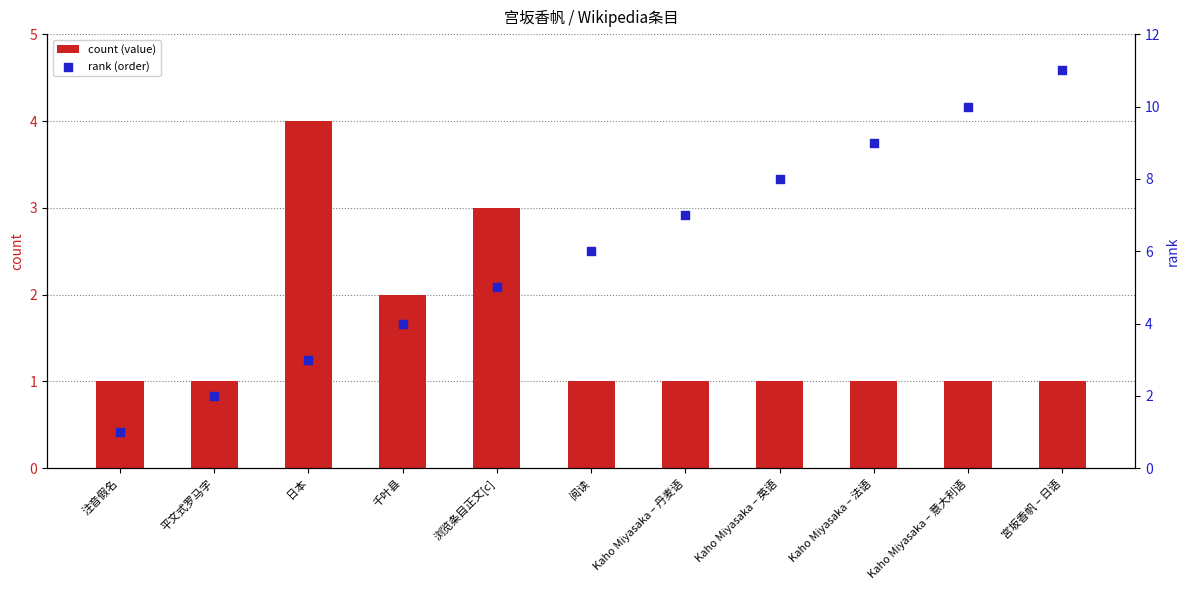

Which series has the largest total across all categories?

rank (order)